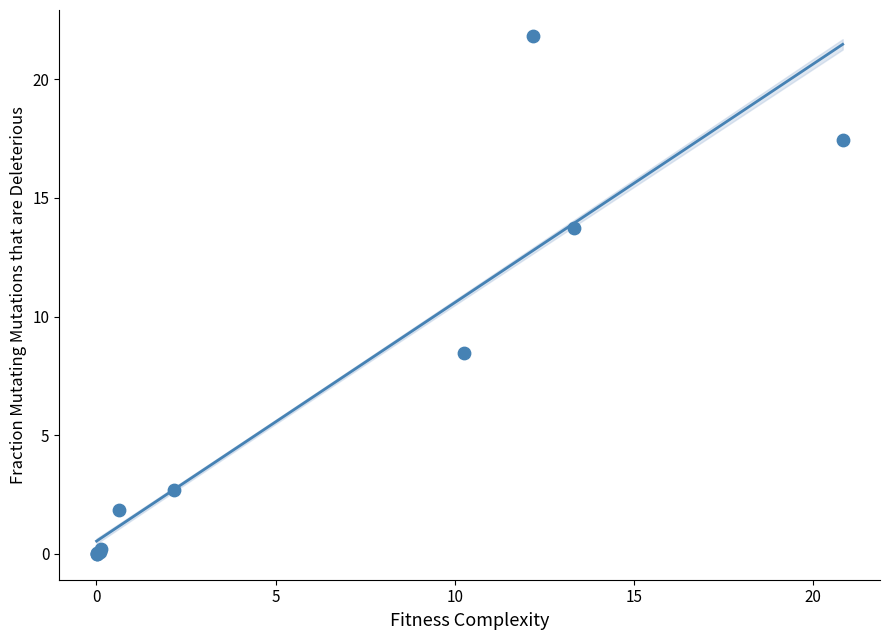

What Y value in the scatter plot is closest to 10?

8.5